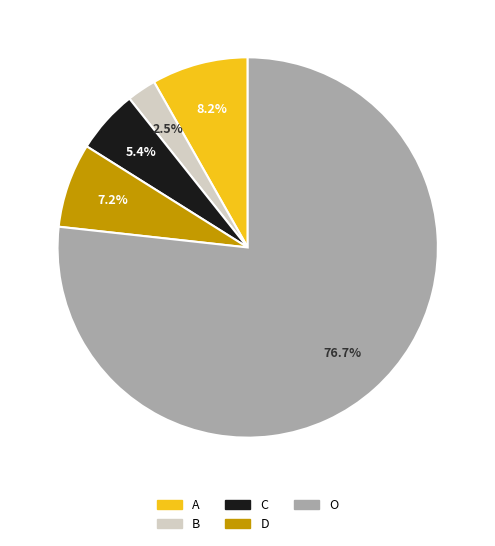

Which category has the biggest portion of the pie?

O